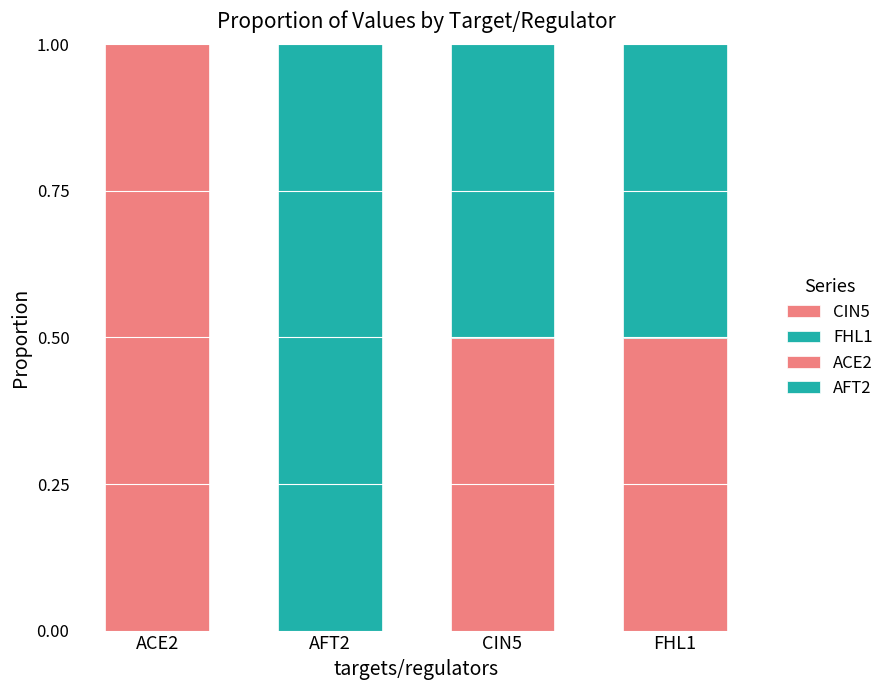

Rank the categories by AFT2 value from lowest to highest.

ACE2, CIN5, FHL1, AFT2